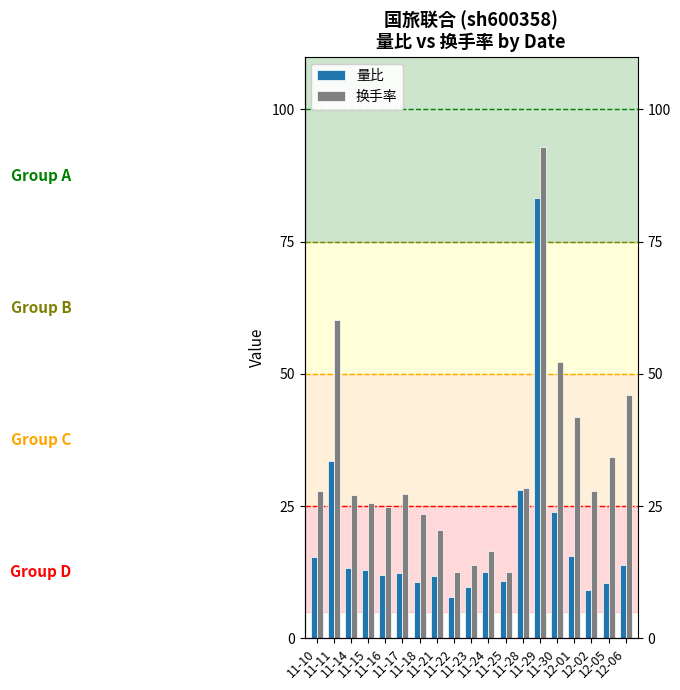

What is the minimum value shown in the chart?

7.8